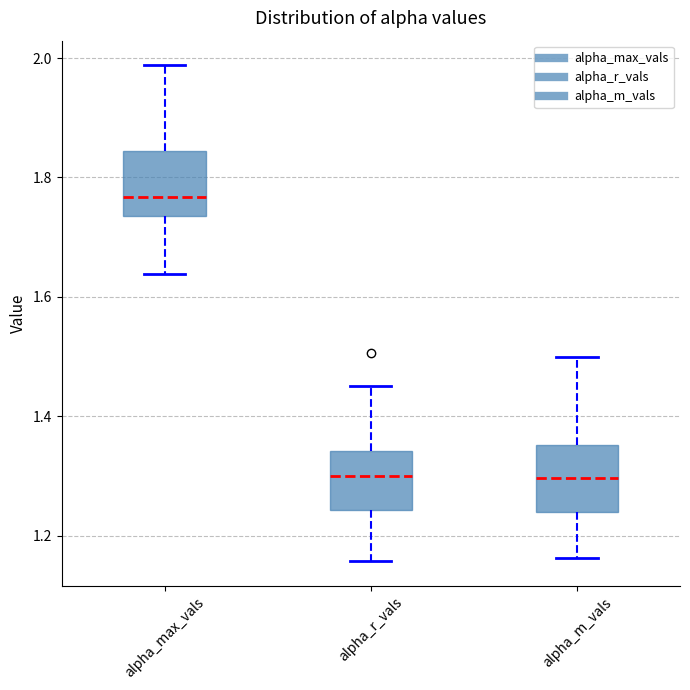

Reading left to right, transcribe this box plot: for each box, give where its median line is, the range the box spans, and where its two whiskers end, as read against the y-axis. The values are not printed on the chart, so give them approximately, as read against the axis.

alpha_max_vals: median 1.76, box 1.74 to 1.84, whiskers 1.64 to 1.98
alpha_r_vals: median 1.30, box 1.24 to 1.34, whiskers 1.16 to 1.46
alpha_m_vals: median 1.30, box 1.24 to 1.36, whiskers 1.16 to 1.50